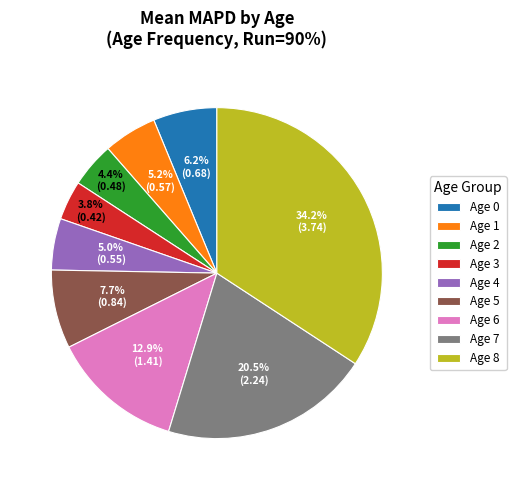

Is there a majority slice in this chart?

No